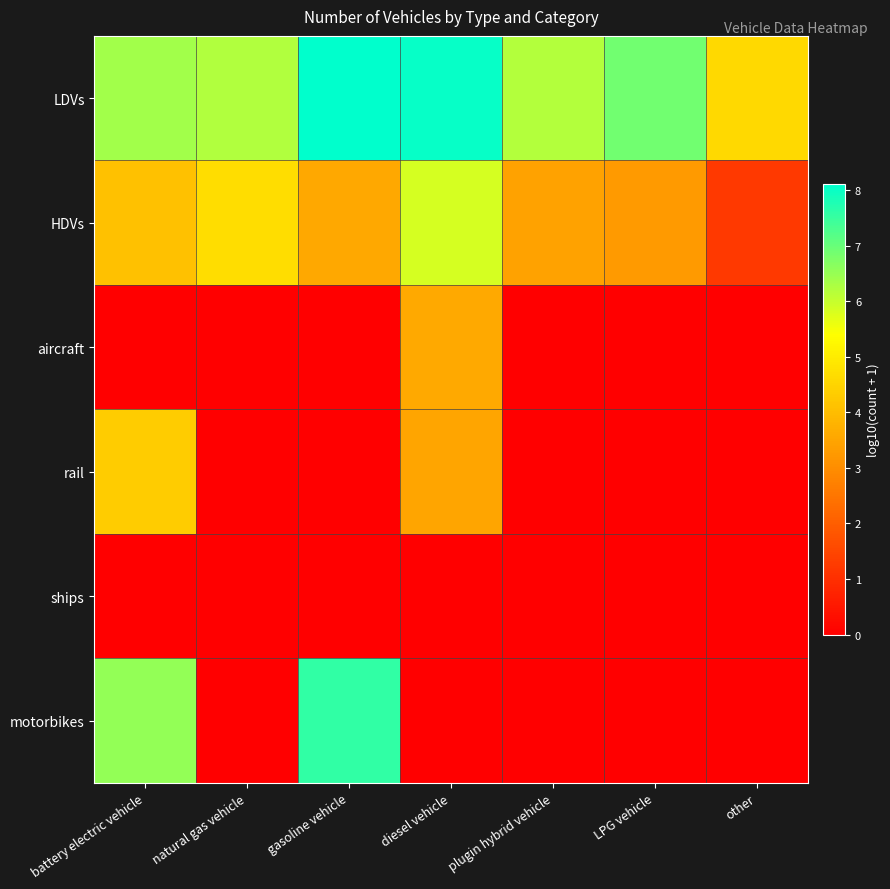

Rank the series by their maximum value, from highest to lowest.

LDVs, motorbikes, HDVs, rail, aircraft, ships